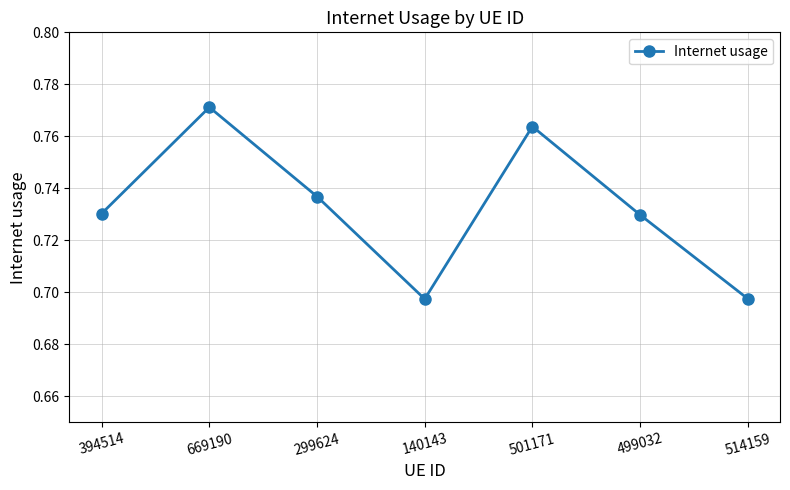

Count the values in the range 0 to 1.

7